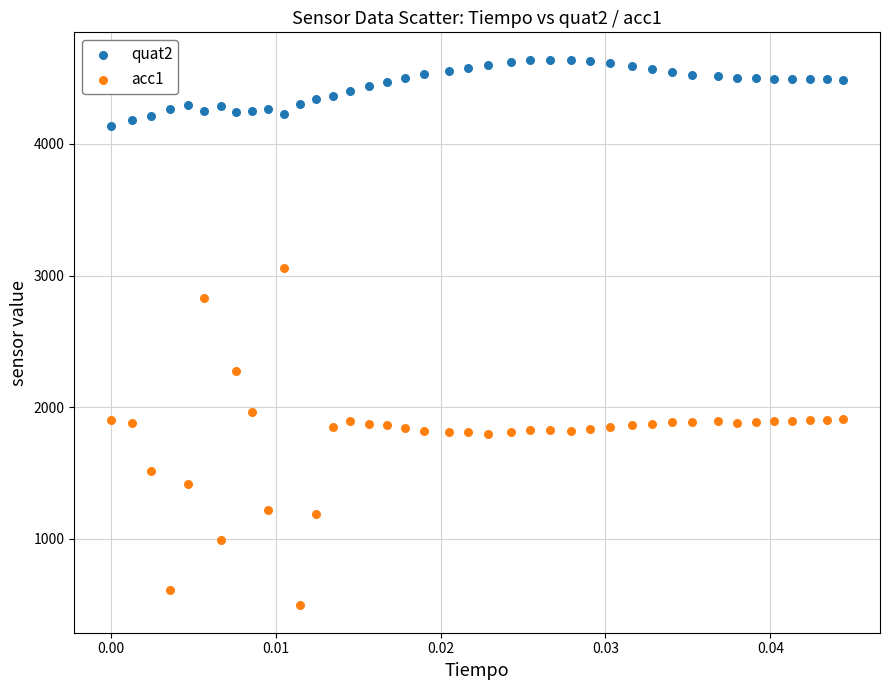

Which series reaches the minimum Y coordinate?

acc1